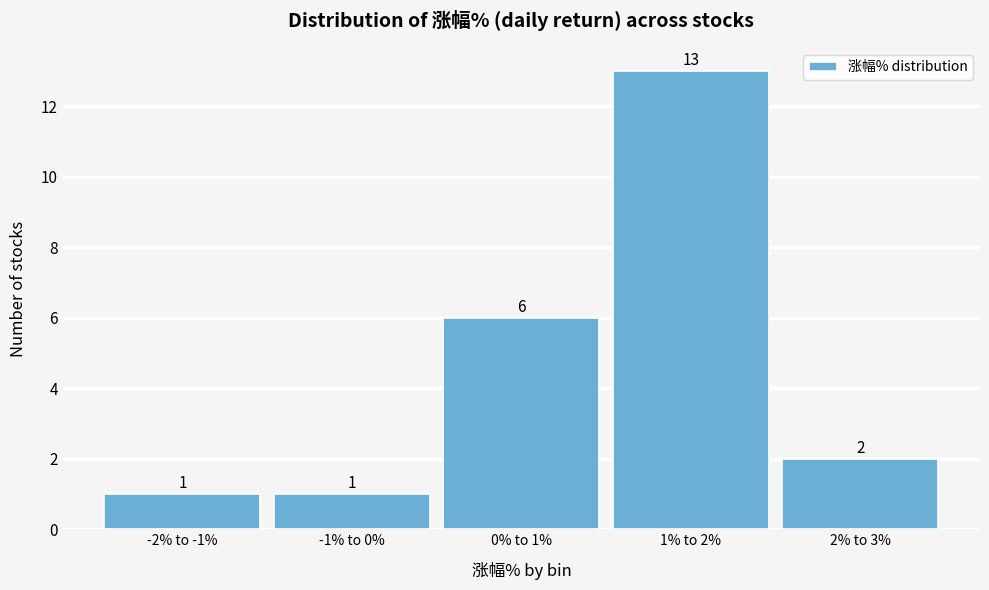

Reading left to right, extract all data points from this chart.

-2% to -1%=1	-1% to 0%=1	0% to 1%=6	1% to 2%=13	2% to 3%=2